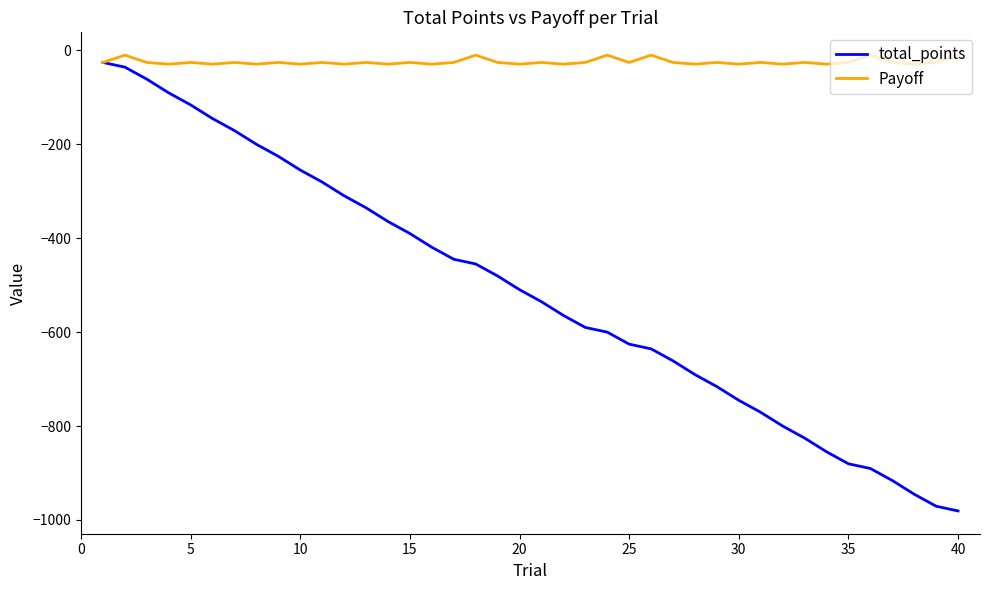

List the series in order of their overall mean, lowest first.

total_points, Payoff